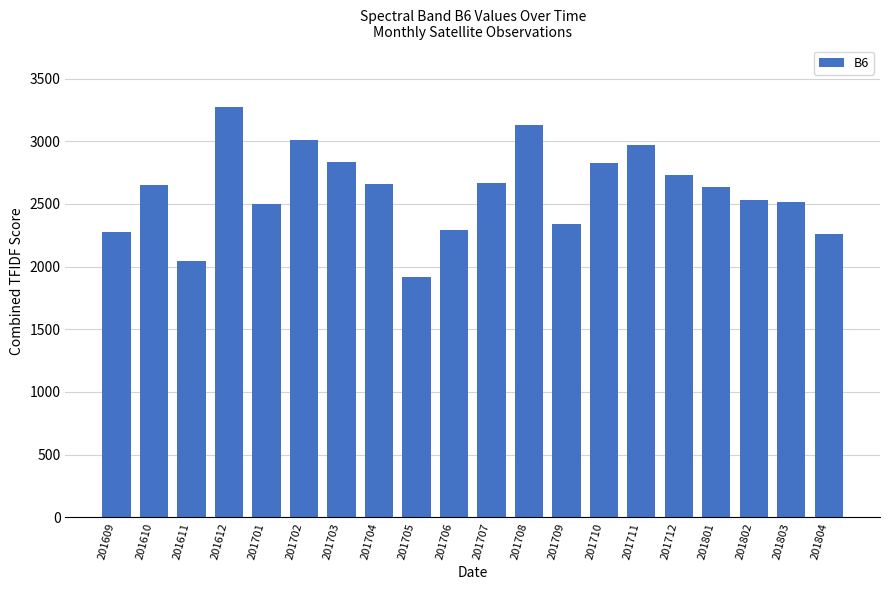

Which label corresponds to the largest value in the chart?

201612